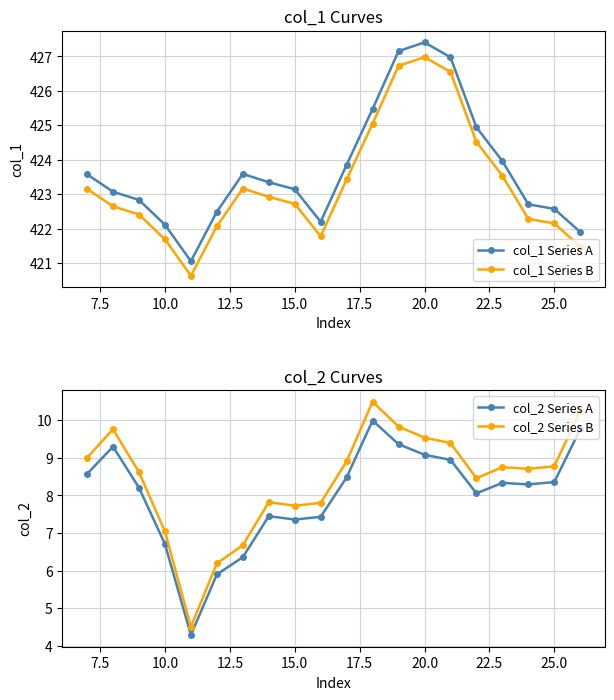

How many distinct data groups are displayed?

4